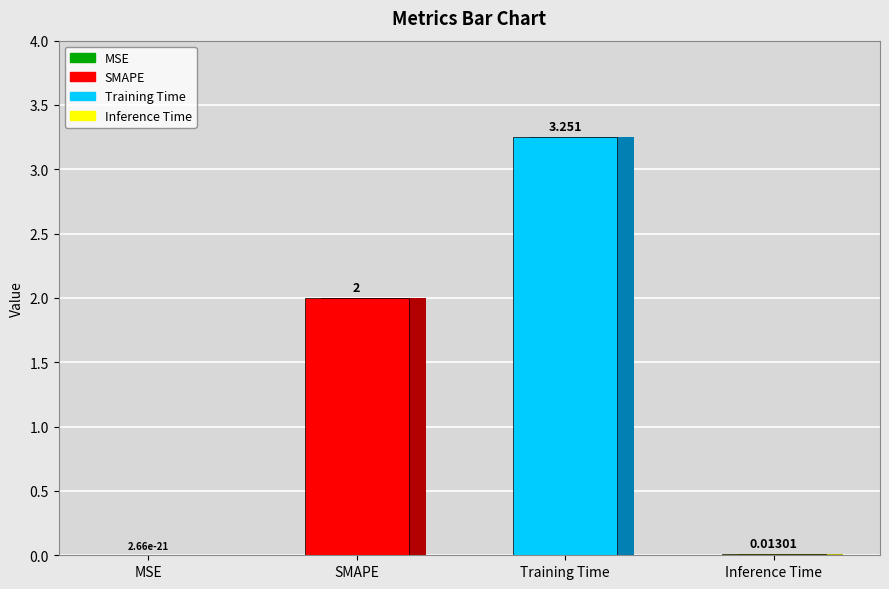

What is the change in value from Training Time to Inference Time?

-3.2